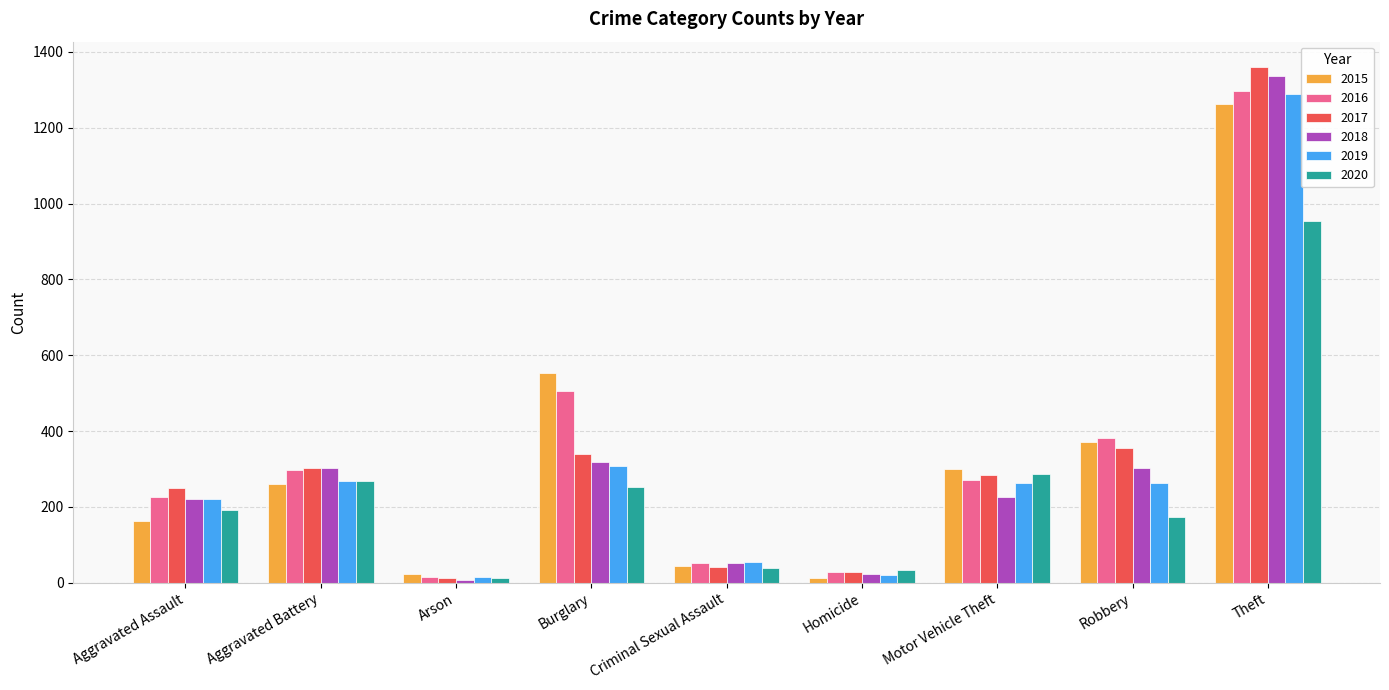

What is the difference between the maximum and minimum values in the 2017 series?

1347